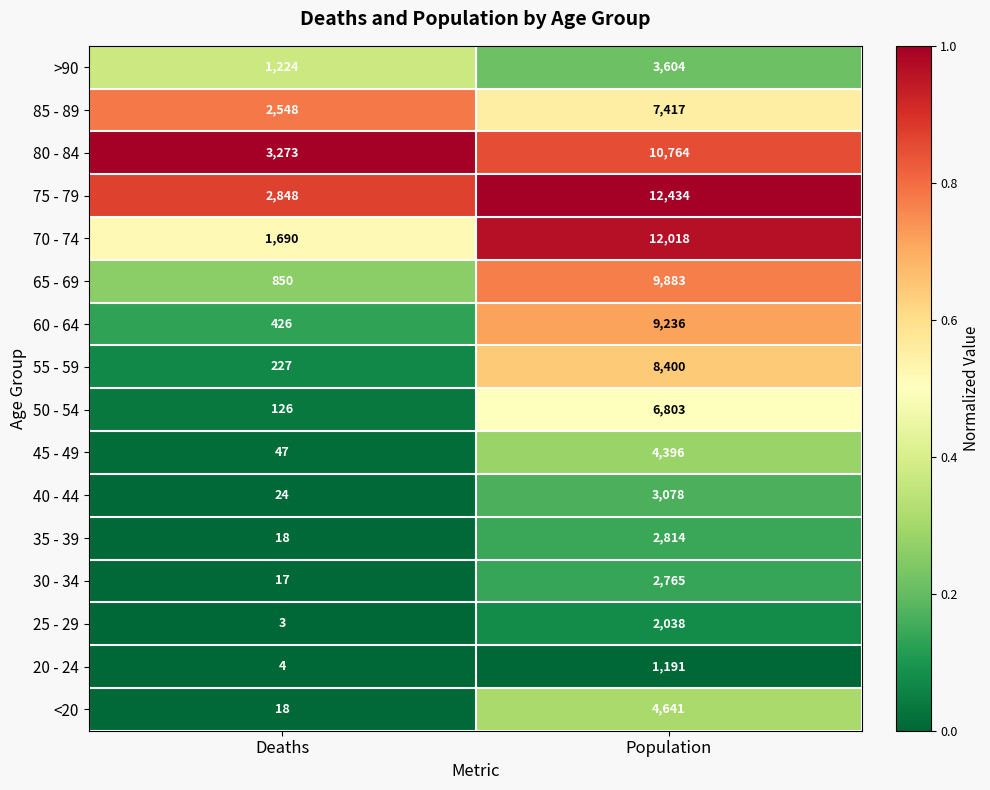

Is it true that 50 - 54 equals 6803 at Population?

True